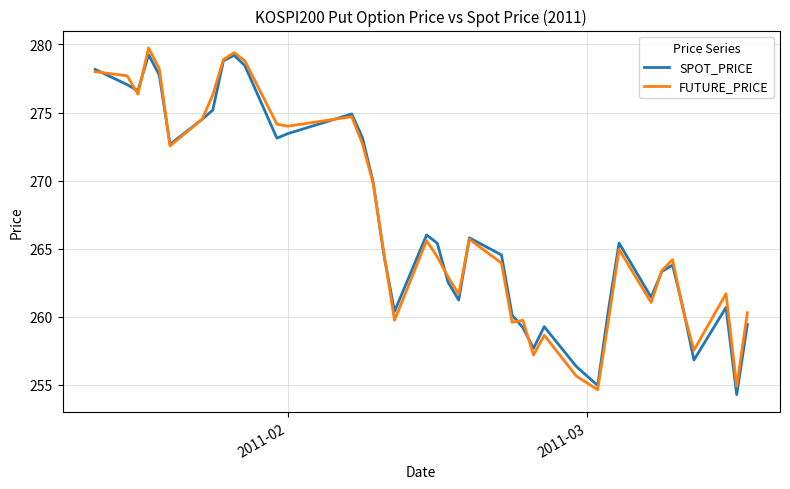

How many lines are shown in the chart?

2